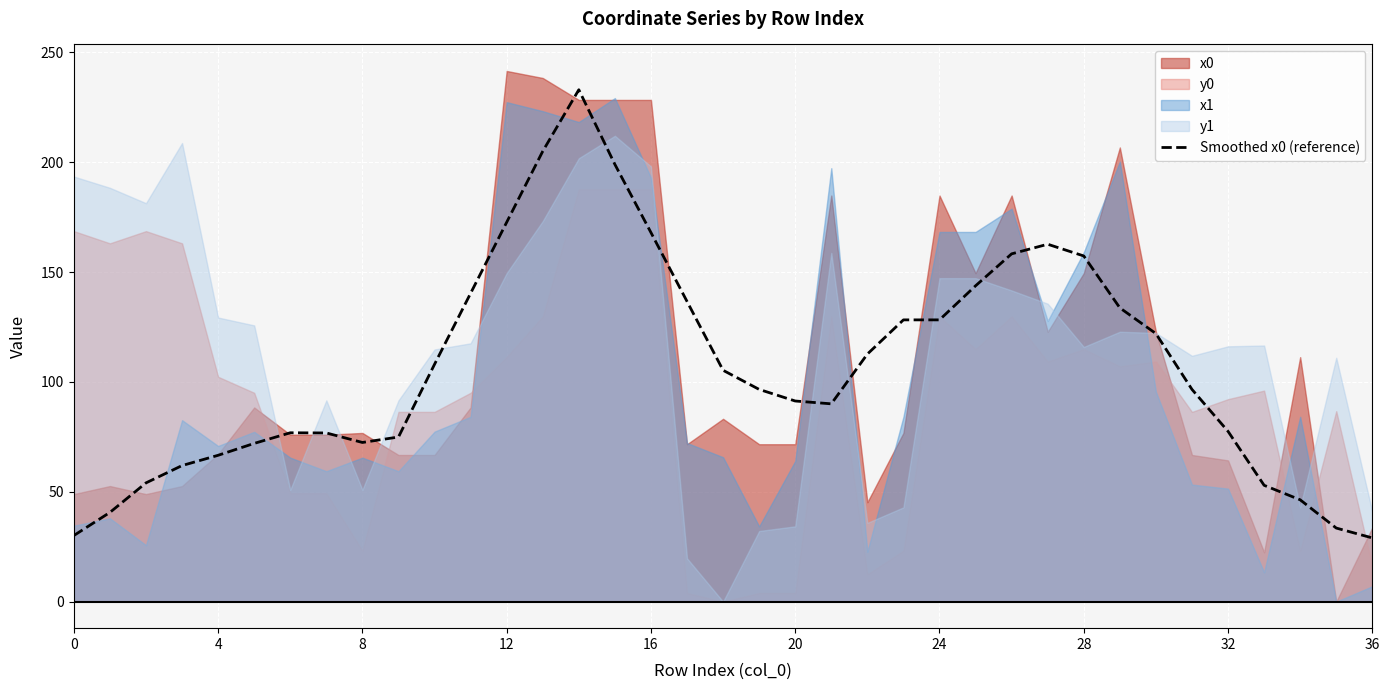

What is the lowest value of the Smoothed x0 (reference) series?

29.0